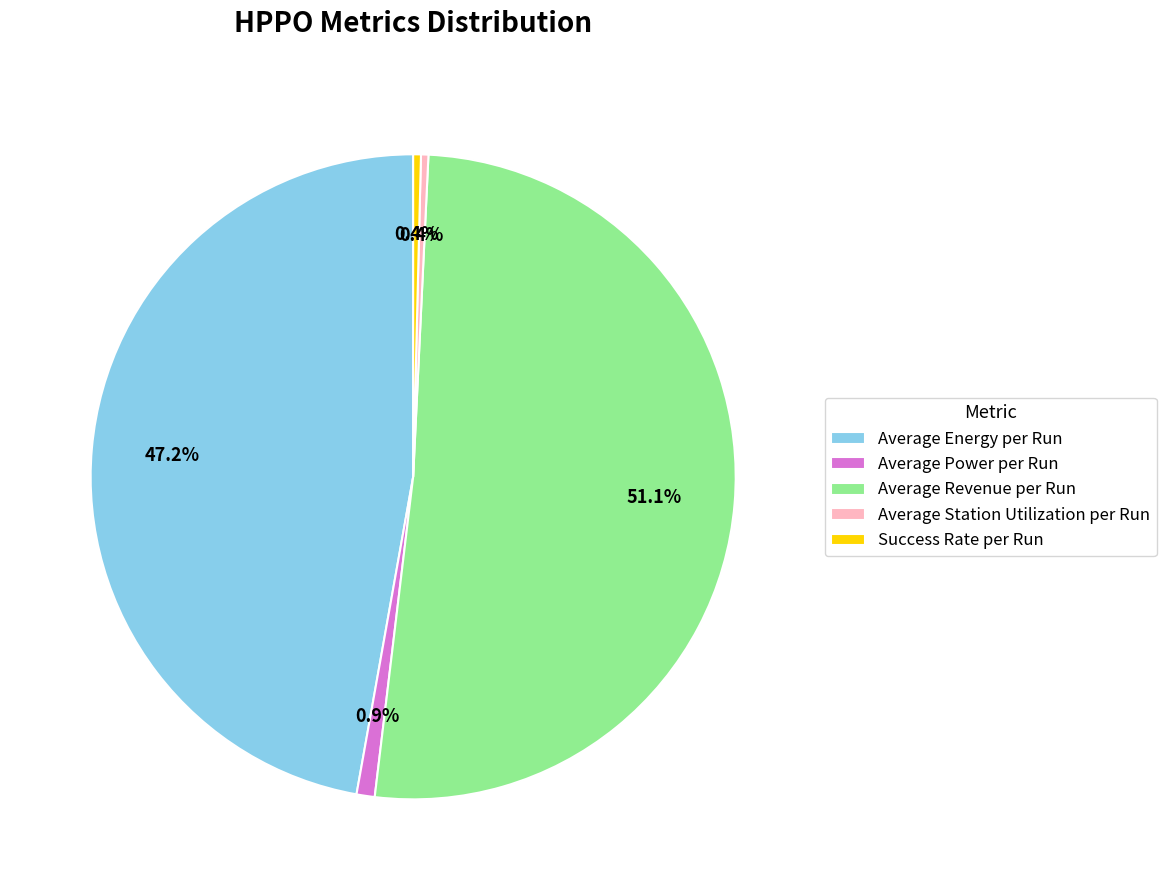

Which category has the biggest portion of the pie?

Average Revenue per Run